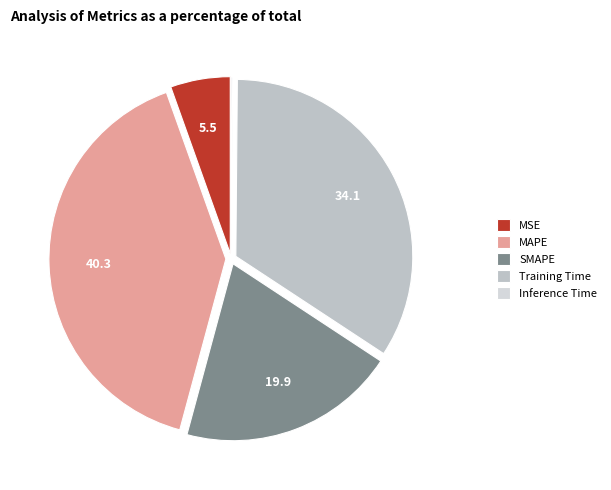

Is the sum of Inference Time and SMAPE greater than half?

No